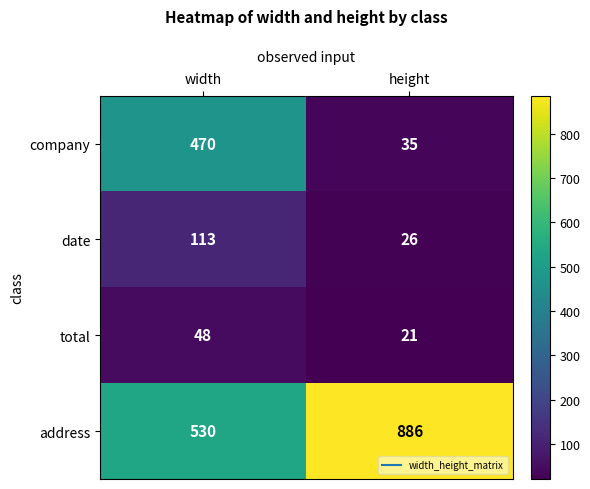

At width, list the series in order from smallest to largest.

total, date, company, address